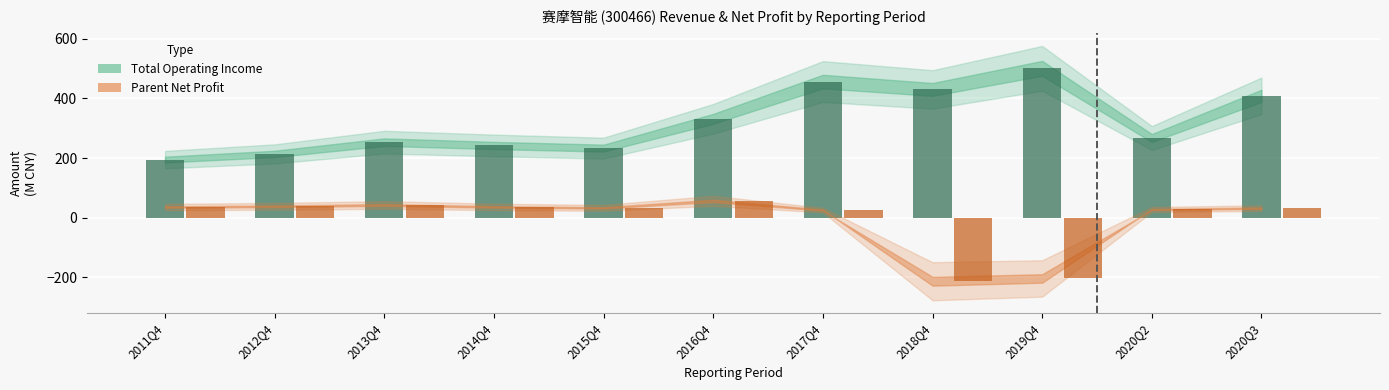

What is the total value across all series at 2011Q4?

230.5